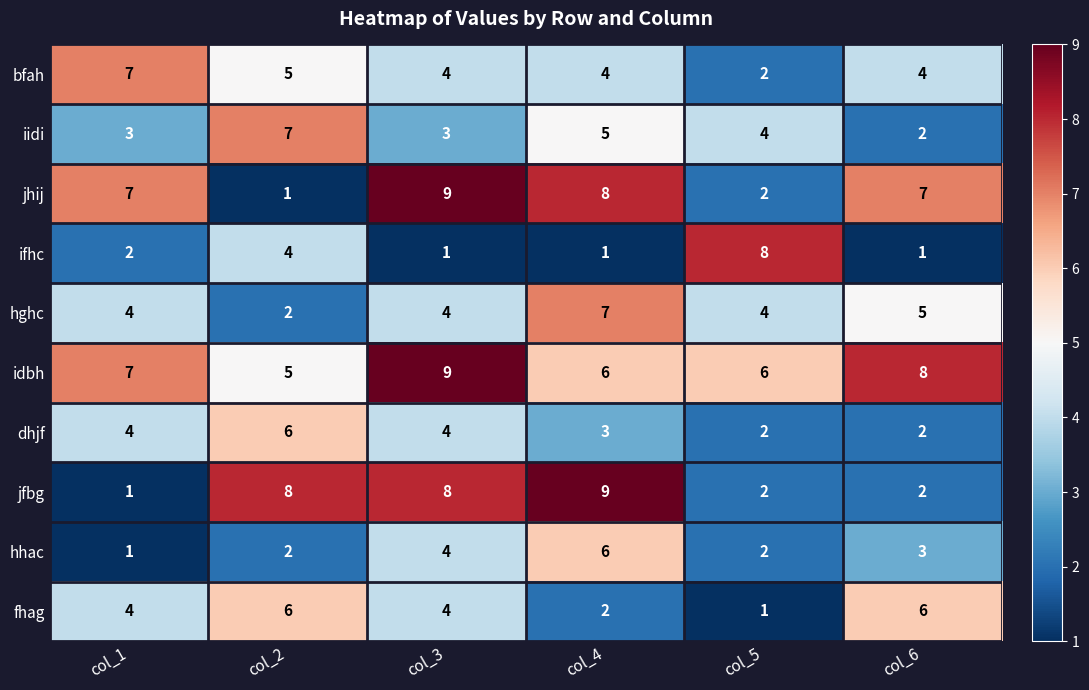

What is the average value of the dhjf series?

4